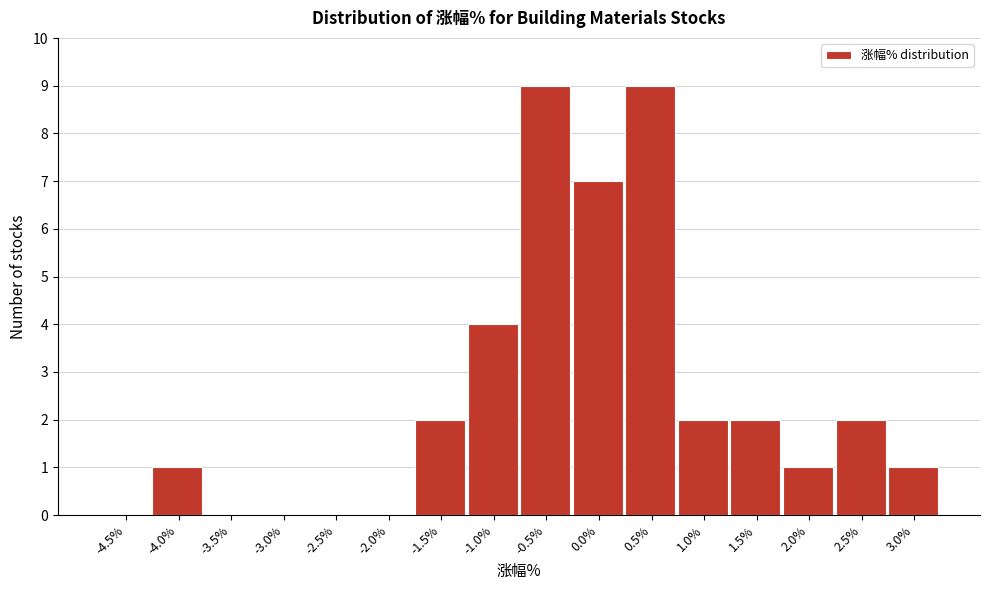

Reading left to right, extract all data points from this chart.

-4.5%=0	-4.0%=1	-3.5%=0	-3.0%=0	-2.5%=0	-2.0%=0	-1.5%=2	-1.0%=4	-0.5%=9	0.0%=7	0.5%=9	1.0%=2	1.5%=2	2.0%=1	2.5%=2	3.0%=1